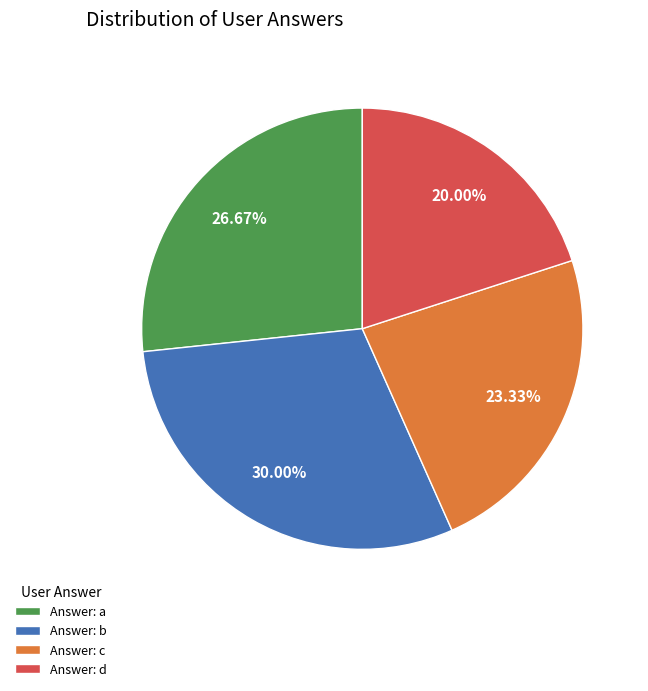

Which slice is the smallest?

Answer: d